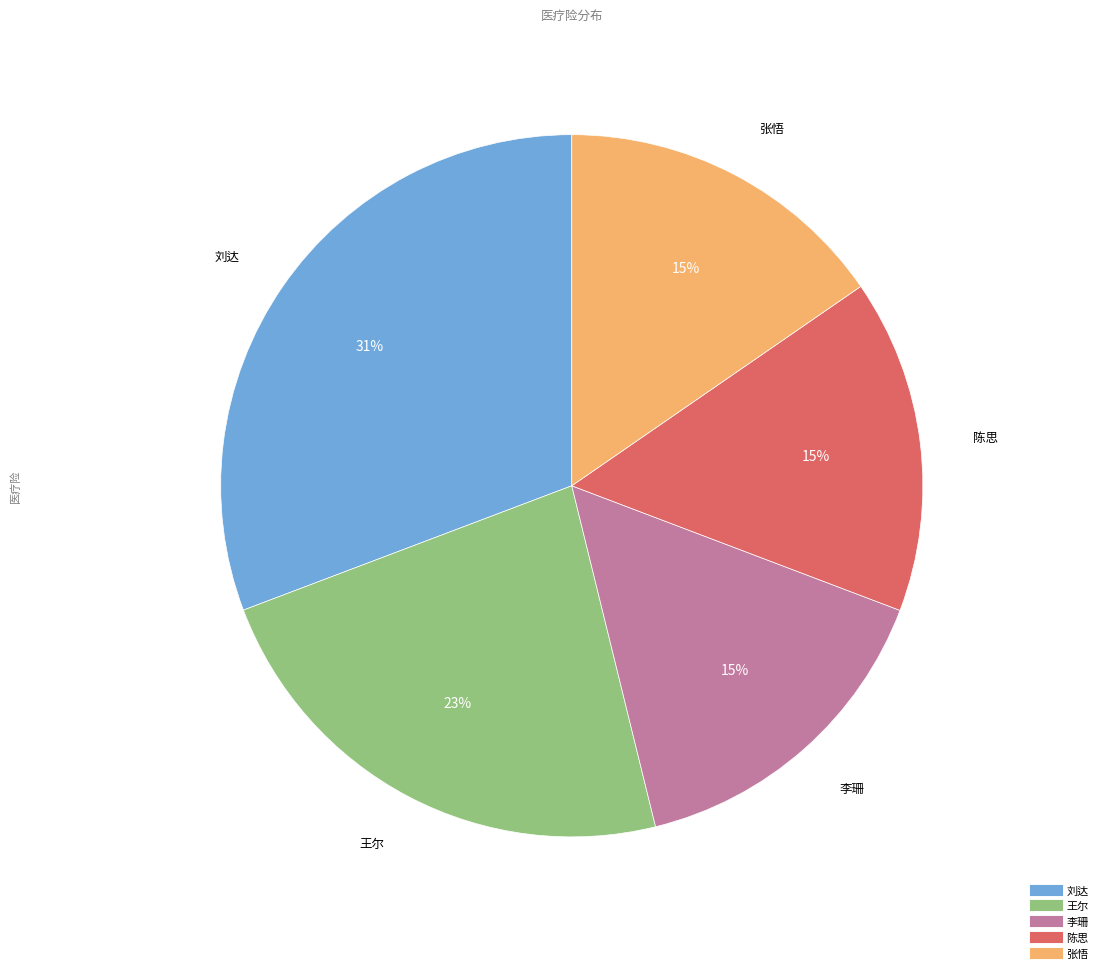

What is the ratio of the value at 李珊 to the value at 陈思?

1.0